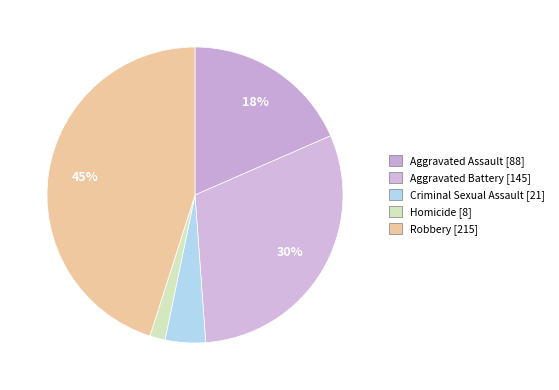

To the nearest percent, what is the average slice percentage?

20%